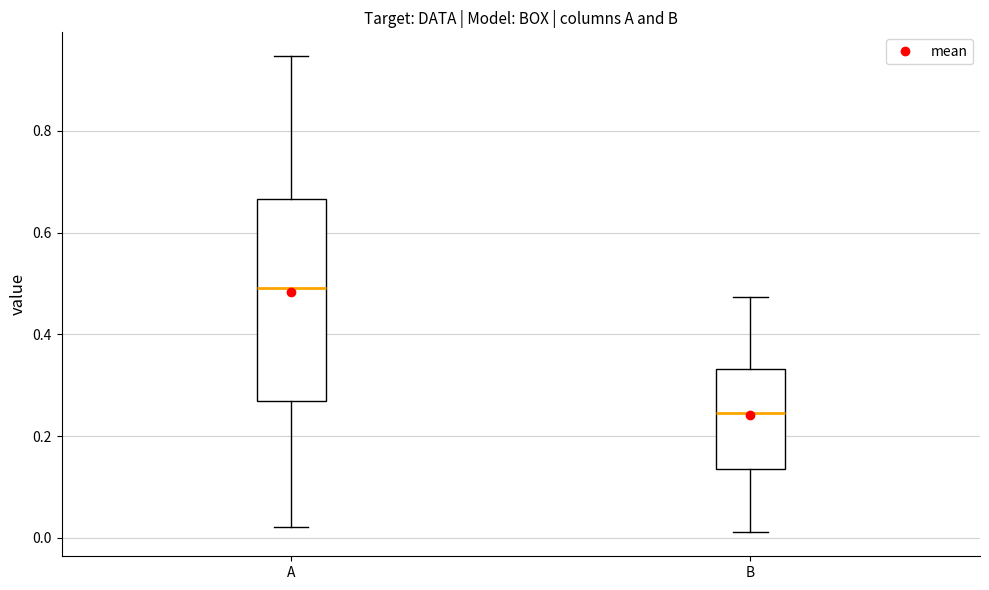

Comparing the boxes themselves (not the whiskers), which one is the tallest?

A